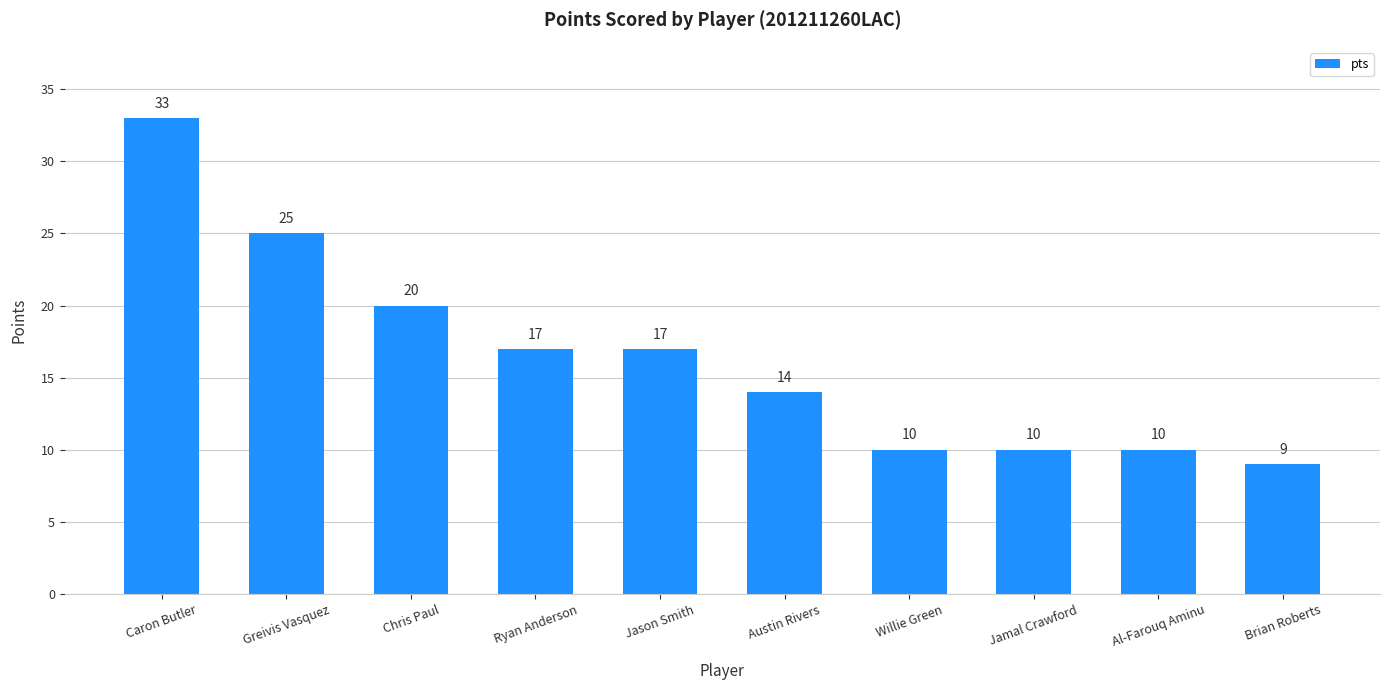

Count the number of categories in the chart.

10